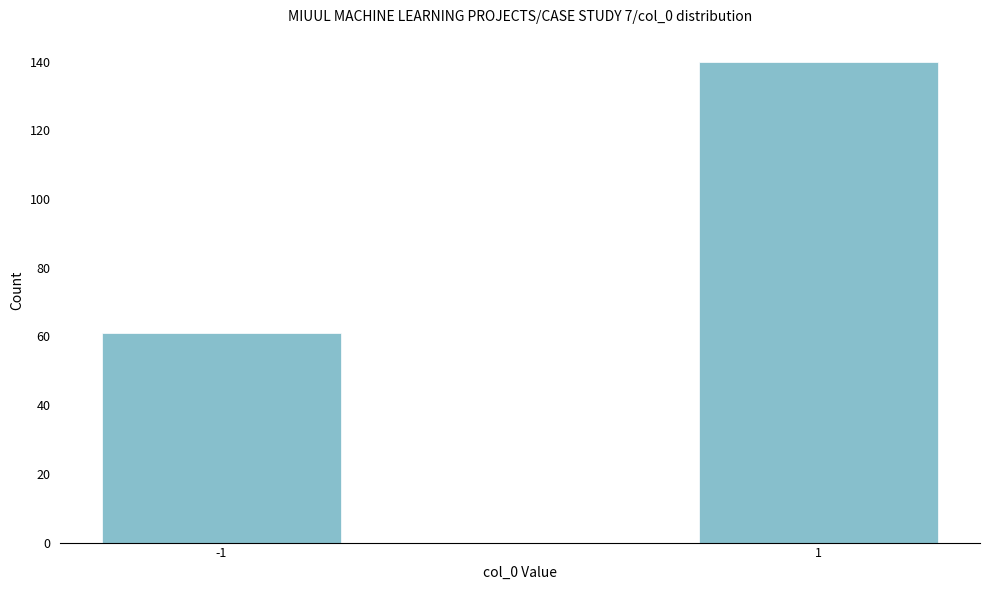

Reading left to right, what are all the values shown in this chart?

61	140